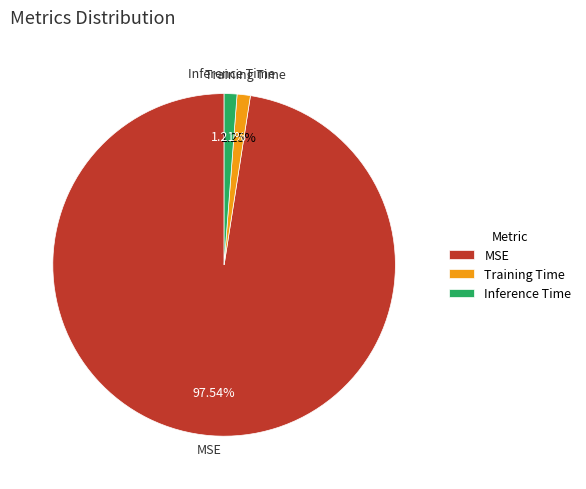

True or false: Training Time accounts for 11% of the total.

False